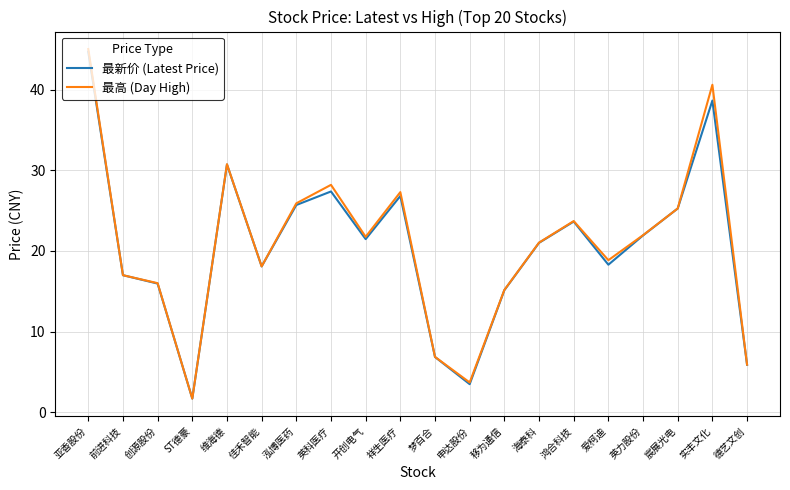

How many series are shown in this chart?

2